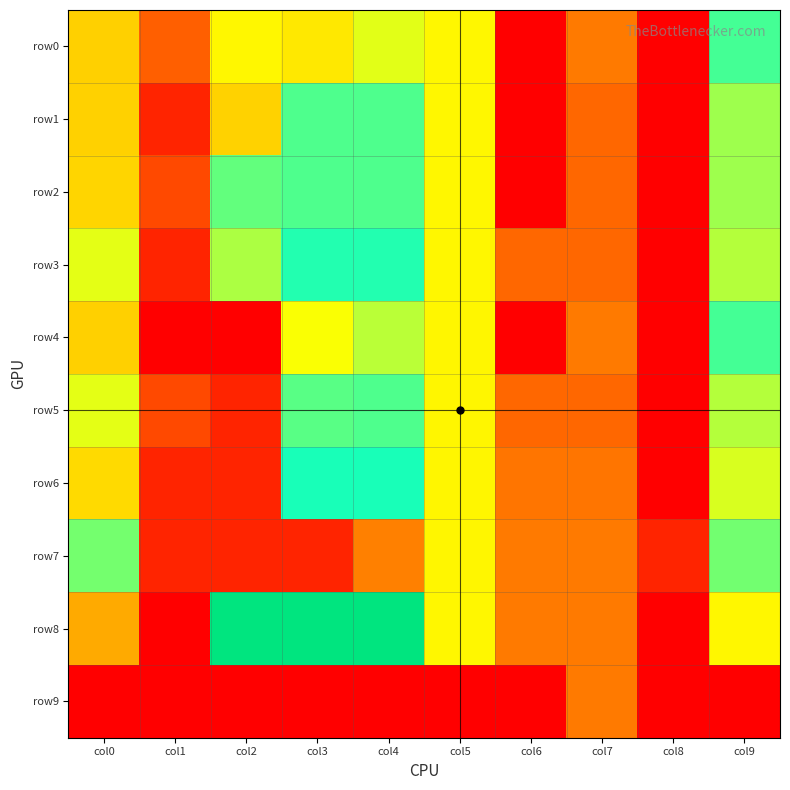

At how many categories does at least one series exceed 5?

5